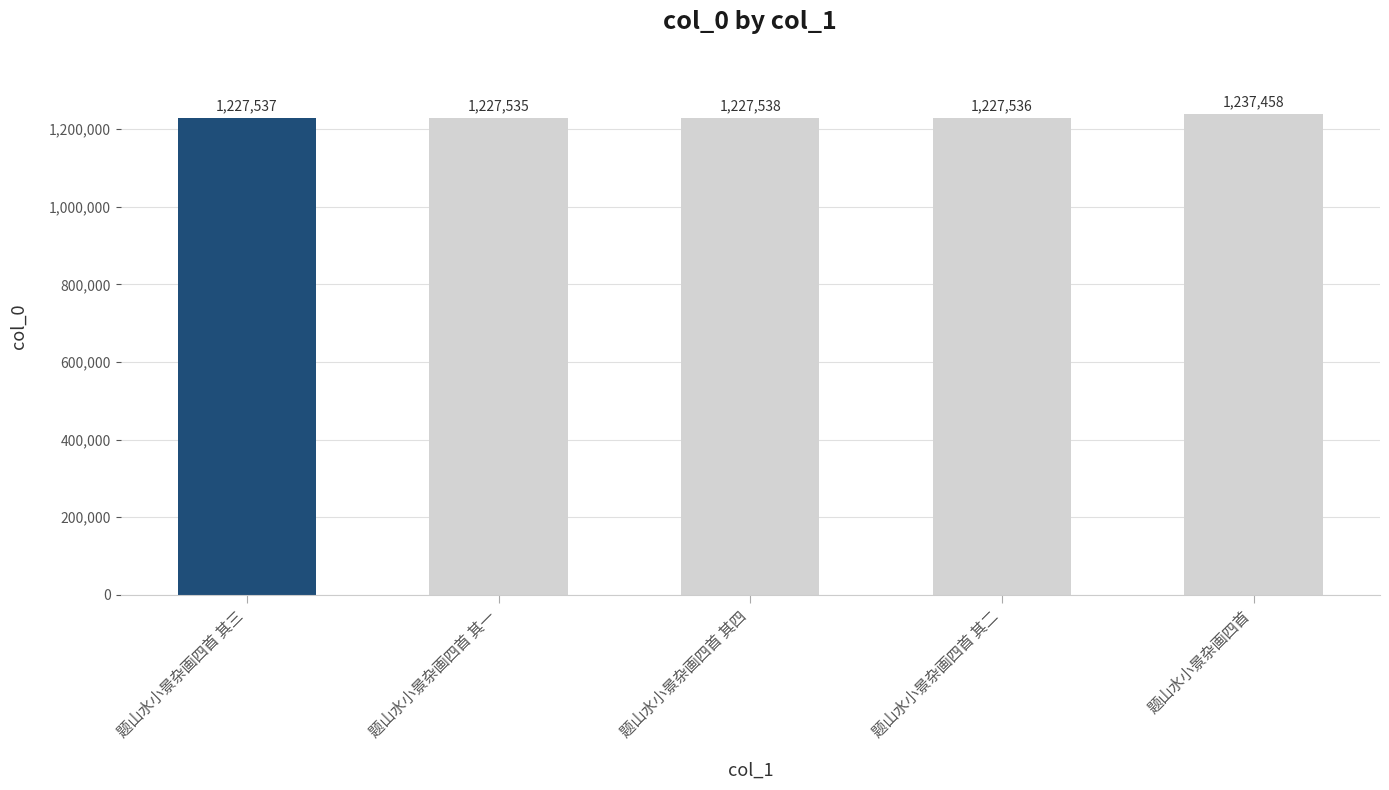

What is the difference between the second highest and second lowest values?

2